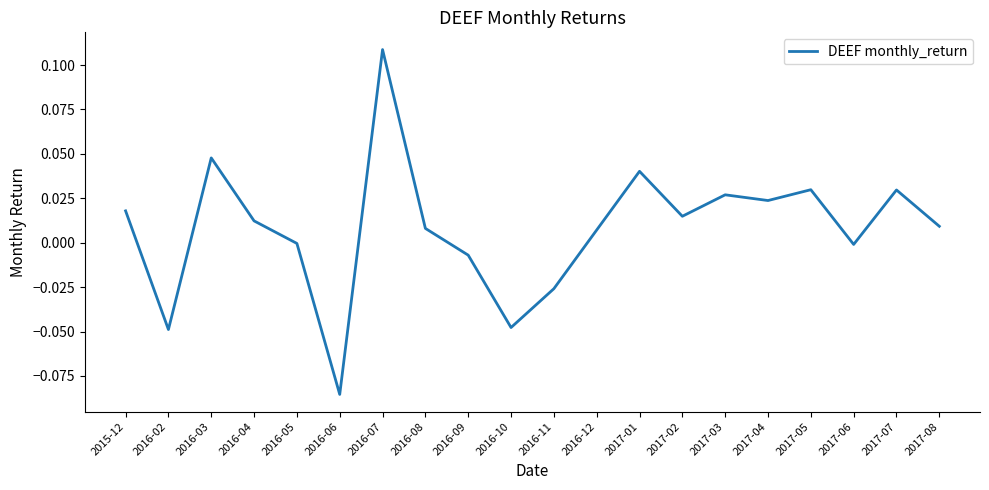

Does the chart have visible grid lines?

No